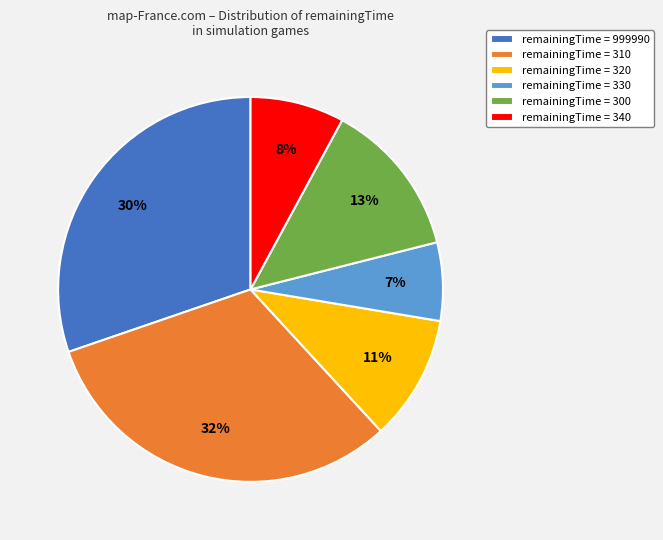

Between remainingTime = 310 and remainingTime = 330, which is larger?

remainingTime = 310